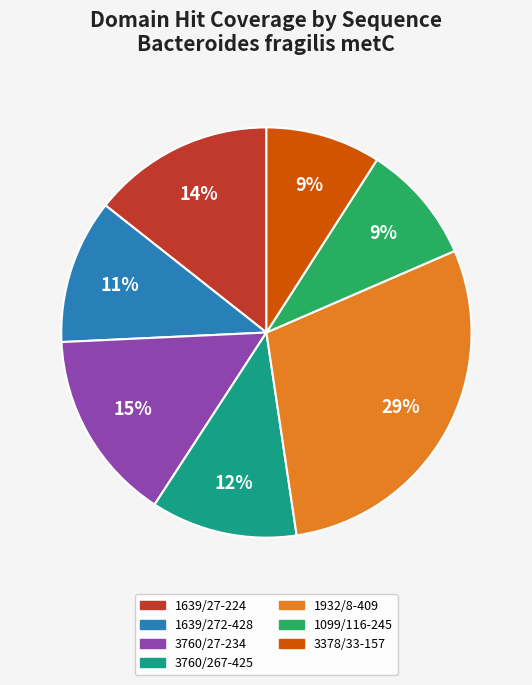

To the nearest percent, what is the difference between the largest and smallest slice percentages?

20%